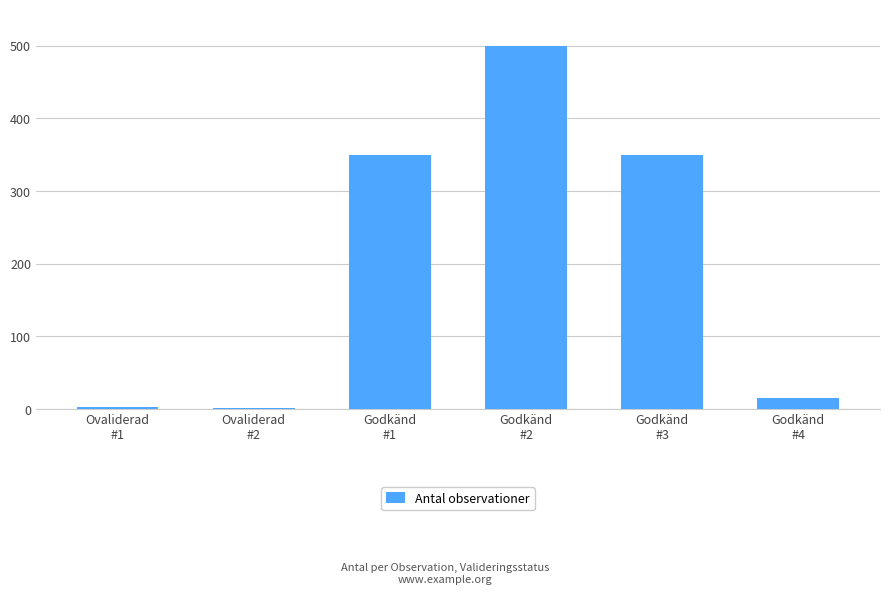

What is the sum of all values?

1219